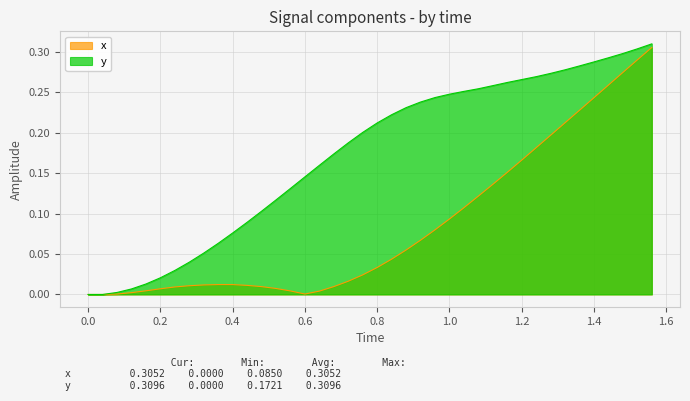

What is the maximum value for x?

0.3